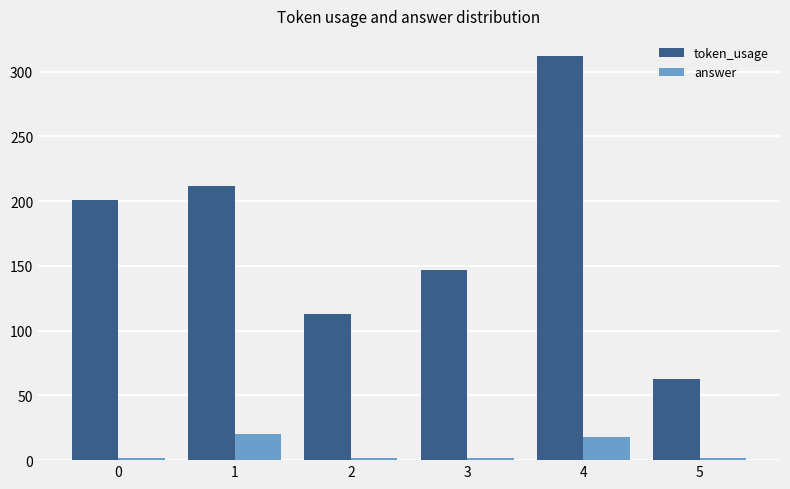

Which series has the largest range (max minus min)?

token_usage